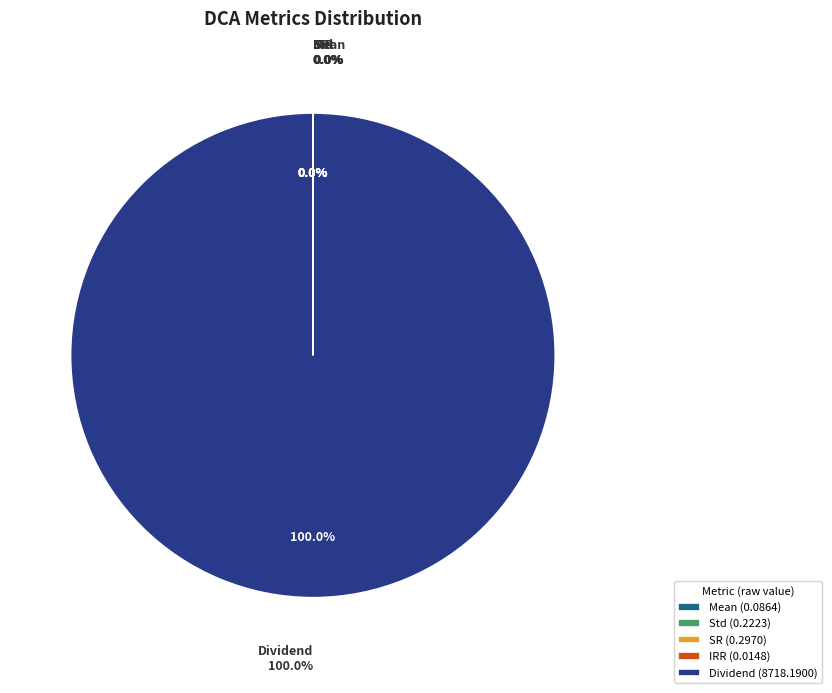

Does IRR account for over 50% of the chart?

No